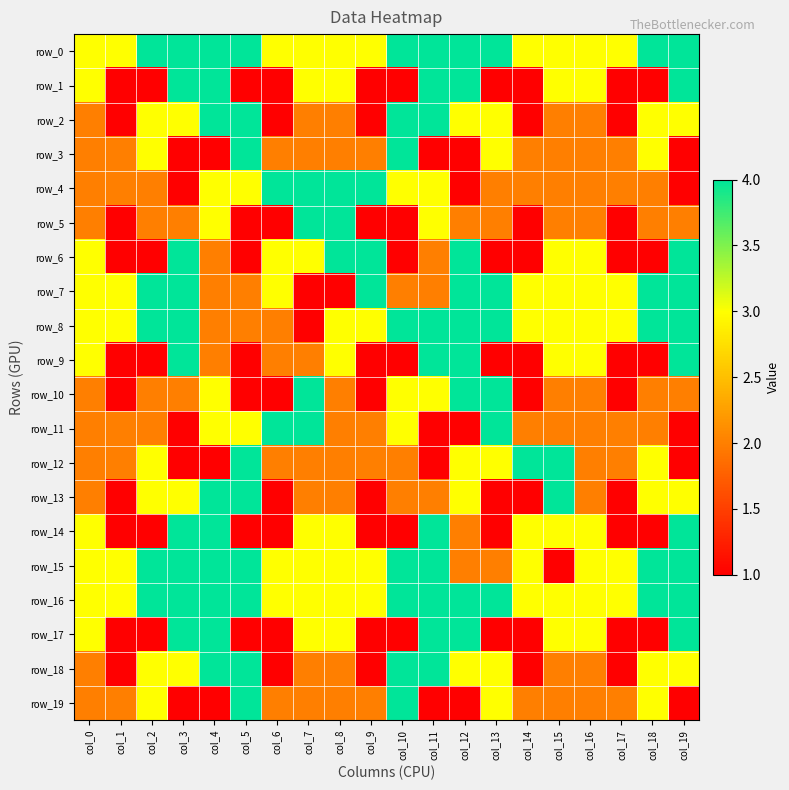

Between col_16 and col_15, which is larger?

col_16